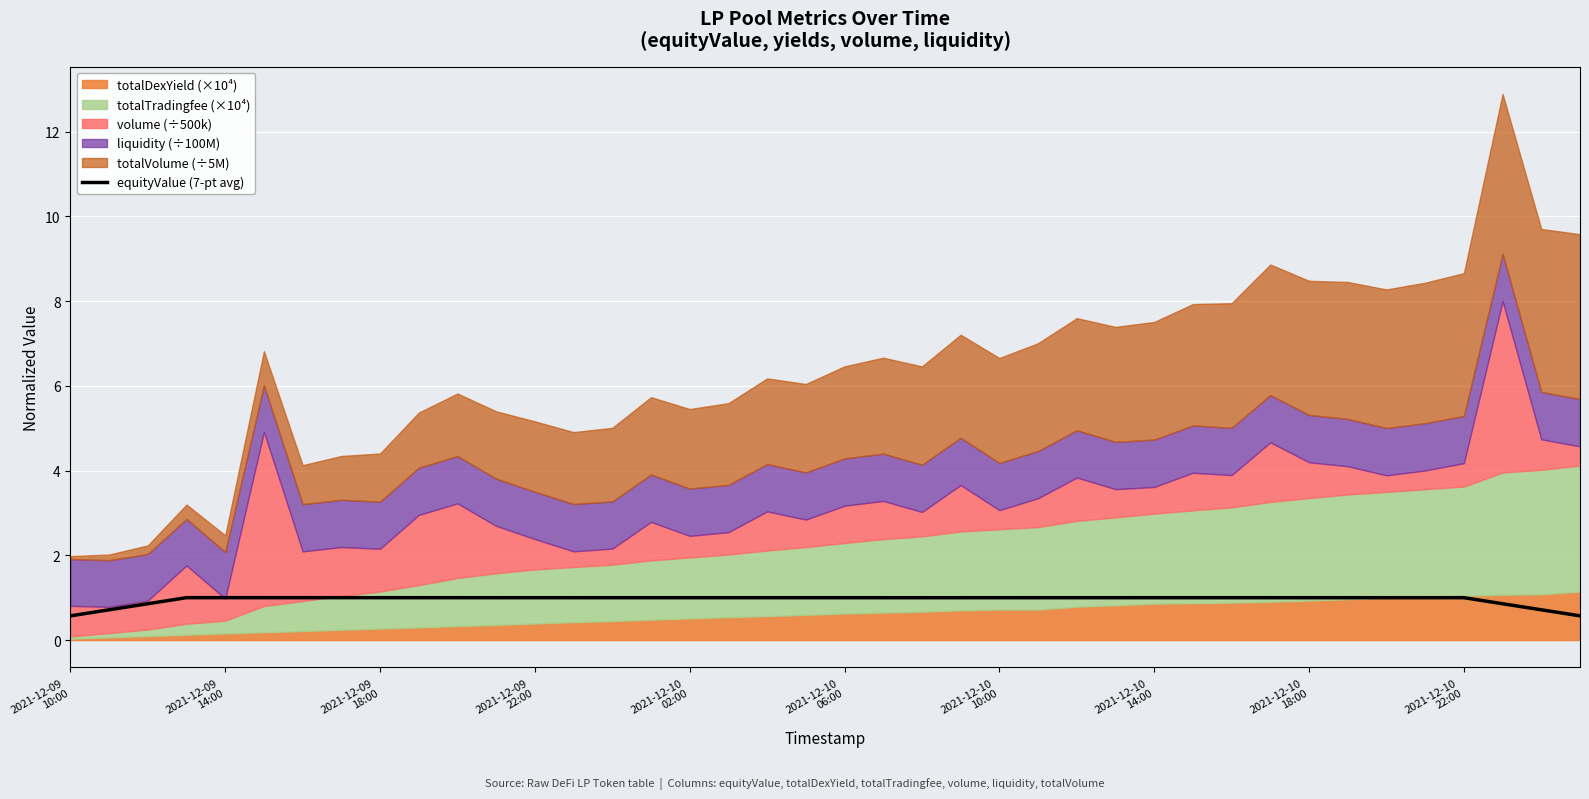

What position from the left is 38?

39